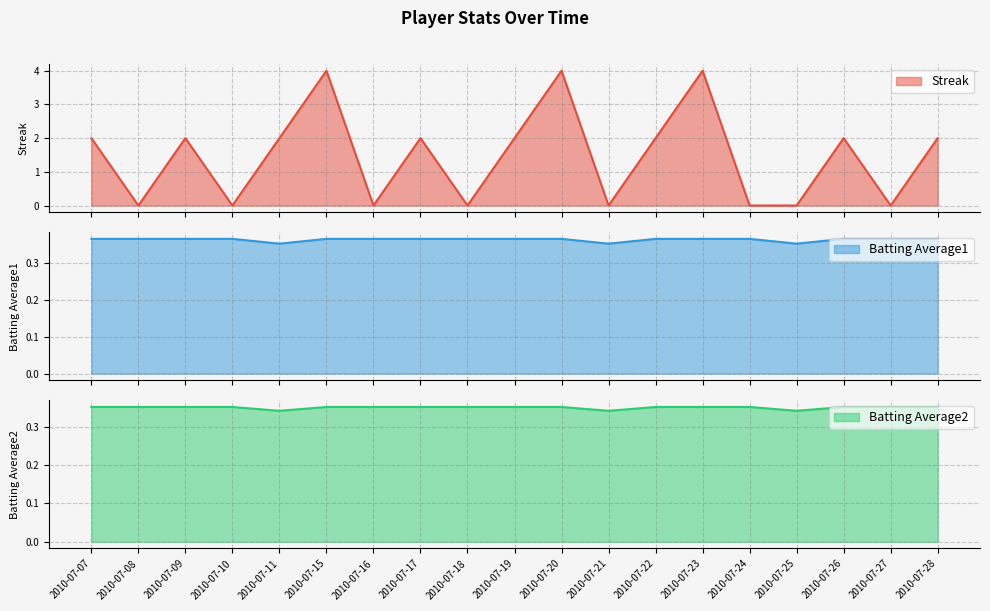

At which category does Batting Average1 reach its first local valley?

2010-07-11